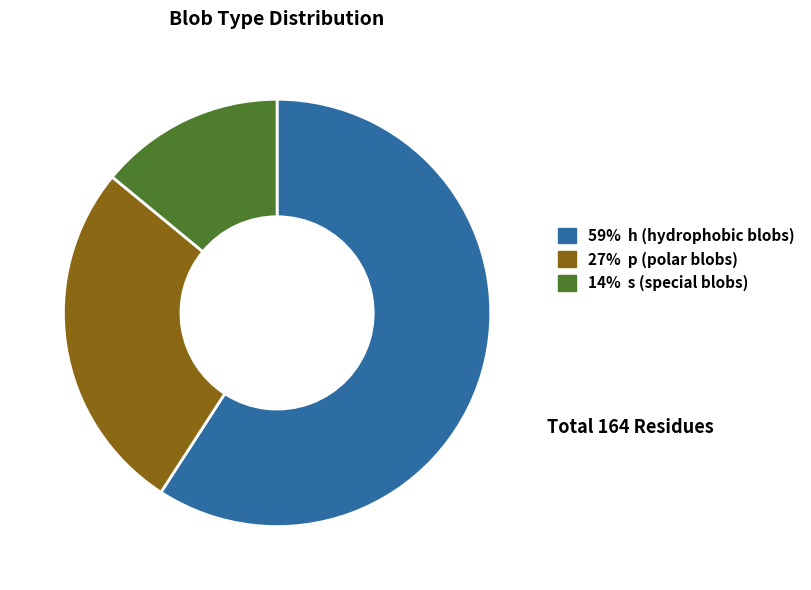

Does any single category account for the majority?

Yes